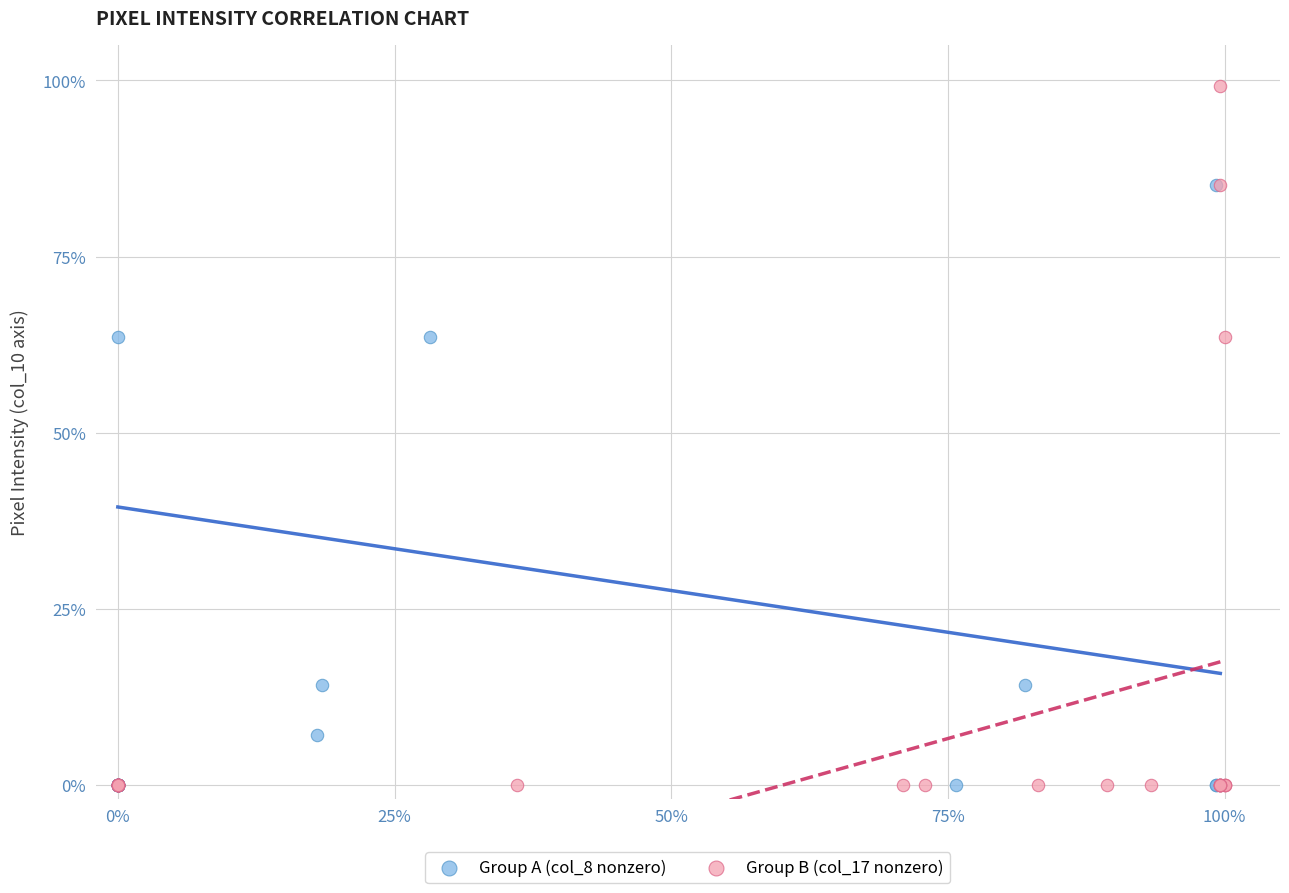

What are all the series names shown in the legend?

Group A (col_8 nonzero), Group B (col_17 nonzero)